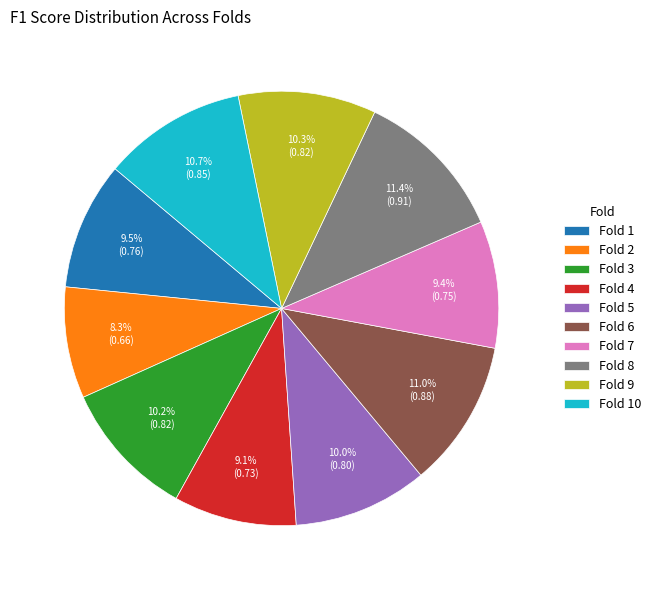

What is the total percentage of Fold 6 and Fold 1?

20.5%